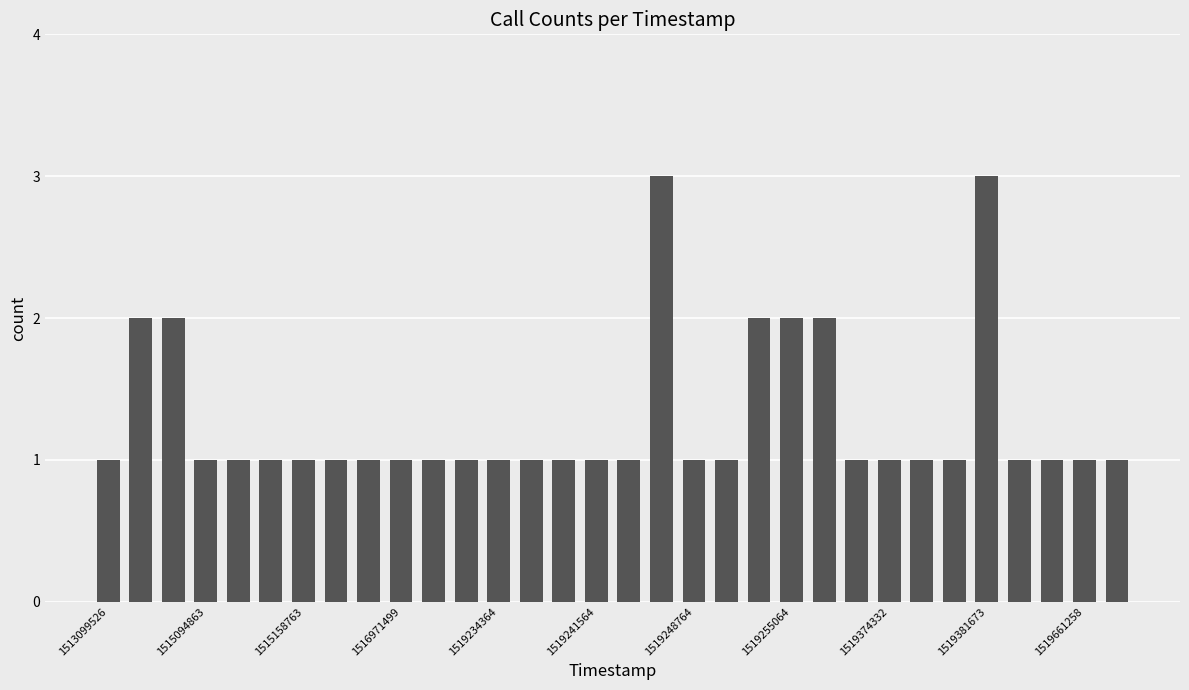

What is the sum of all values?

41